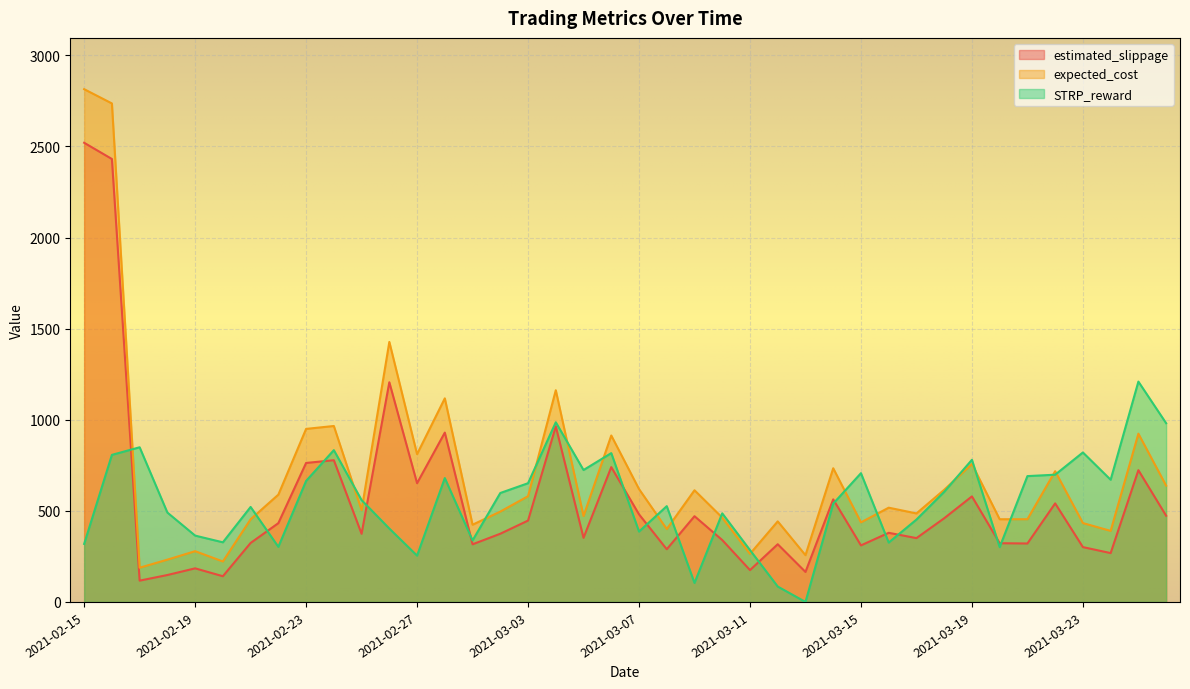

Reading left to right, what are all the values shown in this chart?

estimated_slippage: 2520.3	2431.2	116.9	147.7	184.4	141.1	323.7	432.4	762.8	777.9	374.0	1205.7	651.8	929.4	316.3	374.3	446.6	963.5	351.9	740.1	480.8	289.1	470.5	339.7	174.8	316.7	164.6	562.9	310.3	379.4	350.3	459.3	579.2	322.3	320.8	540.9	301.0	268.1	723.2	473.3
expected_cost: 2814.5	2736.2	187.8	232.1	278.6	222.1	453.7	588.9	949.7	965.7	504.1	1427.2	811.2	1117.4	423.8	496.0	580.3	1162.0	471.5	913.5	619.6	400.0	613.0	462.8	263.8	442.2	256.7	733.8	436.8	517.4	485.8	615.6	757.1	453.9	454.0	717.5	432.8	390.0	923.5	638.4
STRP_reward: 318.4	807.1	848.9	490.5	364.1	327.2	521.3	302.4	664.1	833.1	558.9	402.9	254.2	679.9	337.5	597.9	651.7	986.1	724.1	816.9	386.2	525.7	104.2	486.2	284.7	84.5	0.0	539.7	706.7	326.0	452.1	604.2	780.1	300.8	690.6	698.4	820.4	670.6	1209.4	981.1